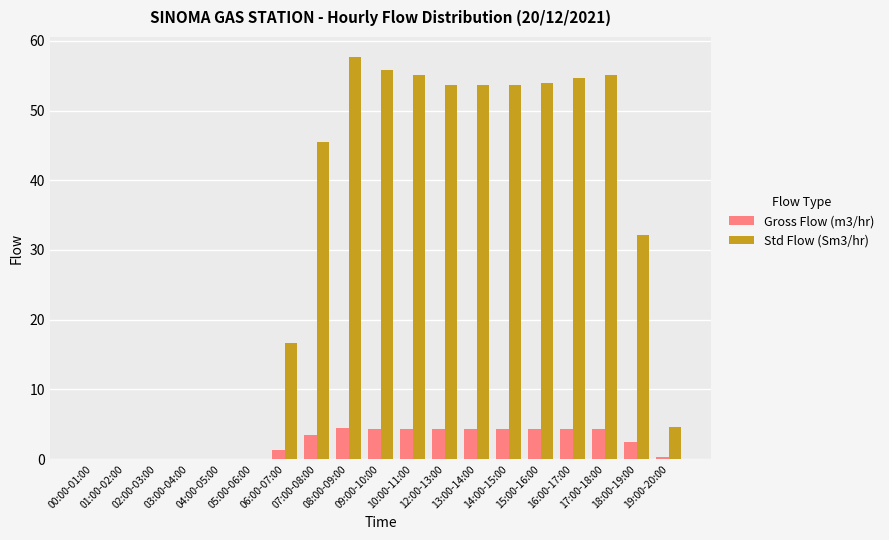

What is the sum of all Std Flow (Sm3/hr) values?

592.2